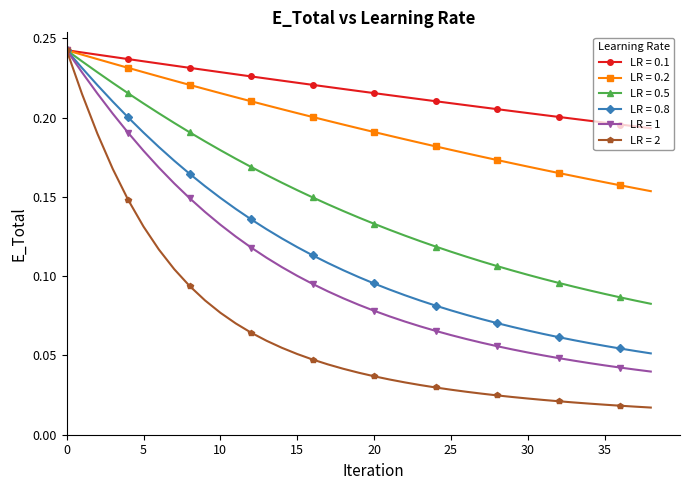

At how many categories does at least one series exceed 0?

39